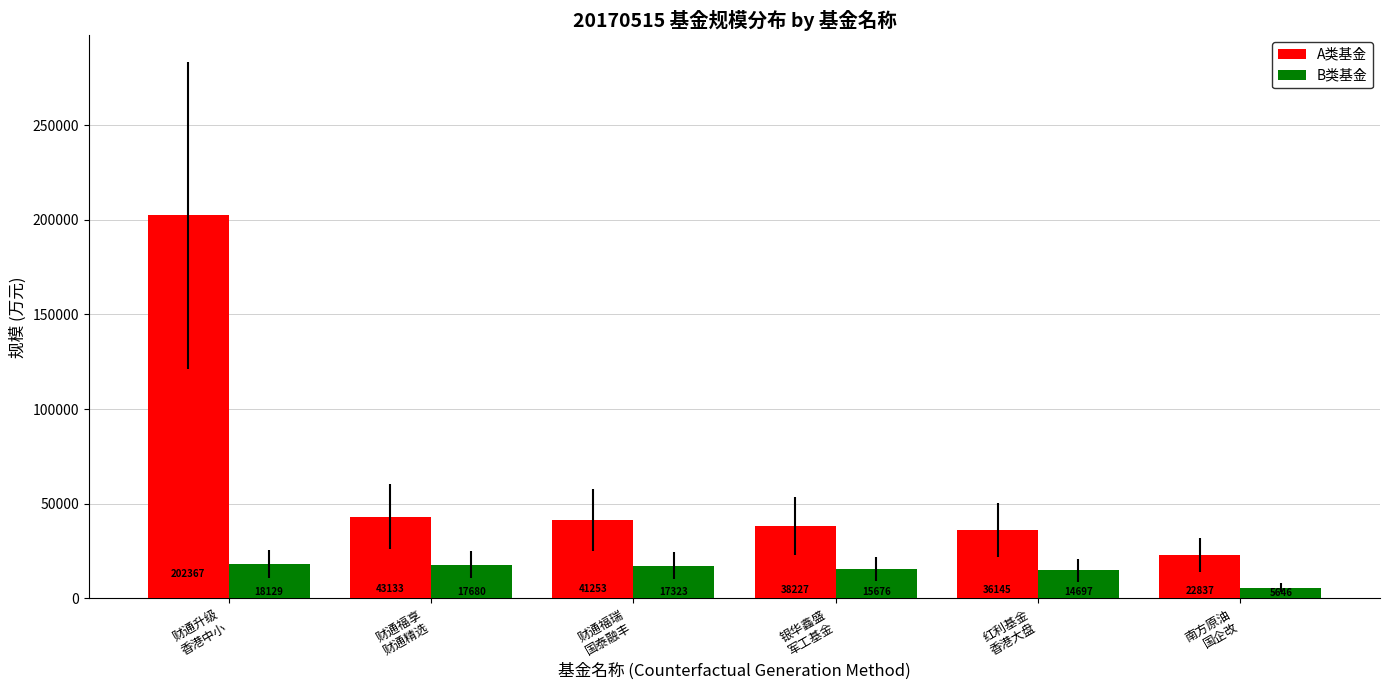

What is the average value of the B类基金 series?

14858.3